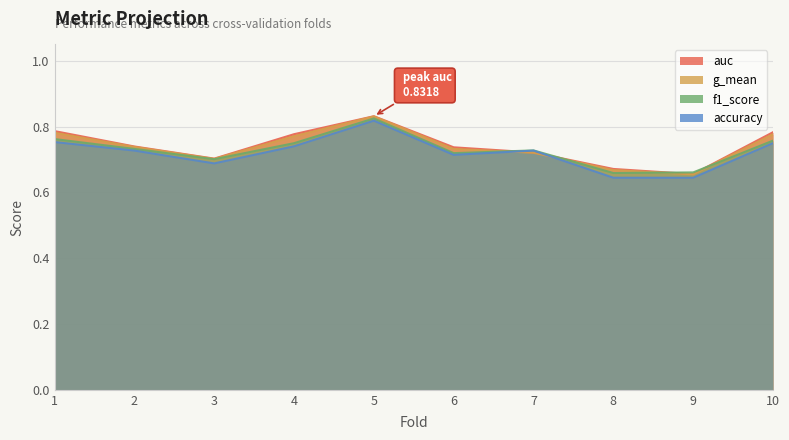

What is the highest value of the g_mean series?

0.8